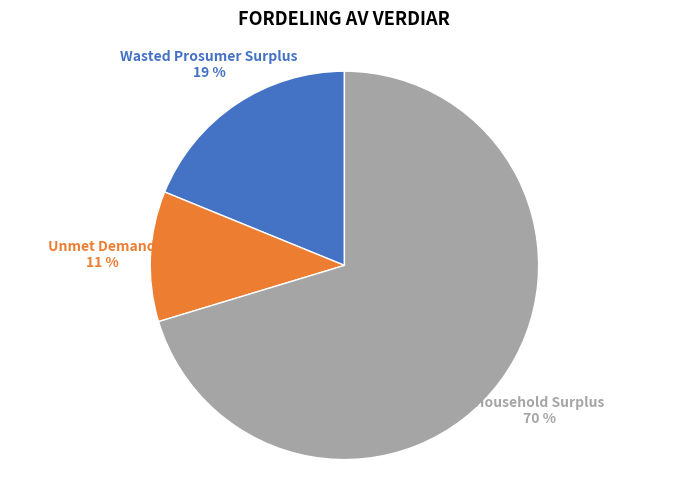

Combined, do Unmet Demand and Household Surplus account for over 50%?

Yes